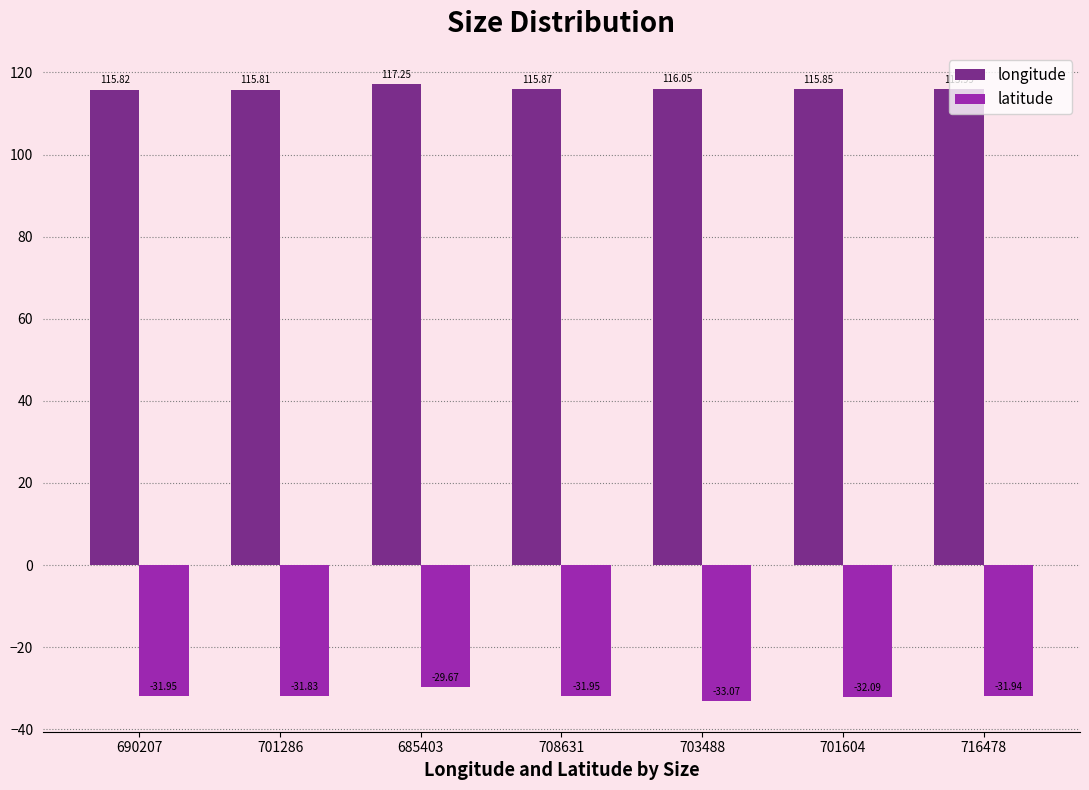

What is the difference between the latitude values at 708631 and 685403?

2.3